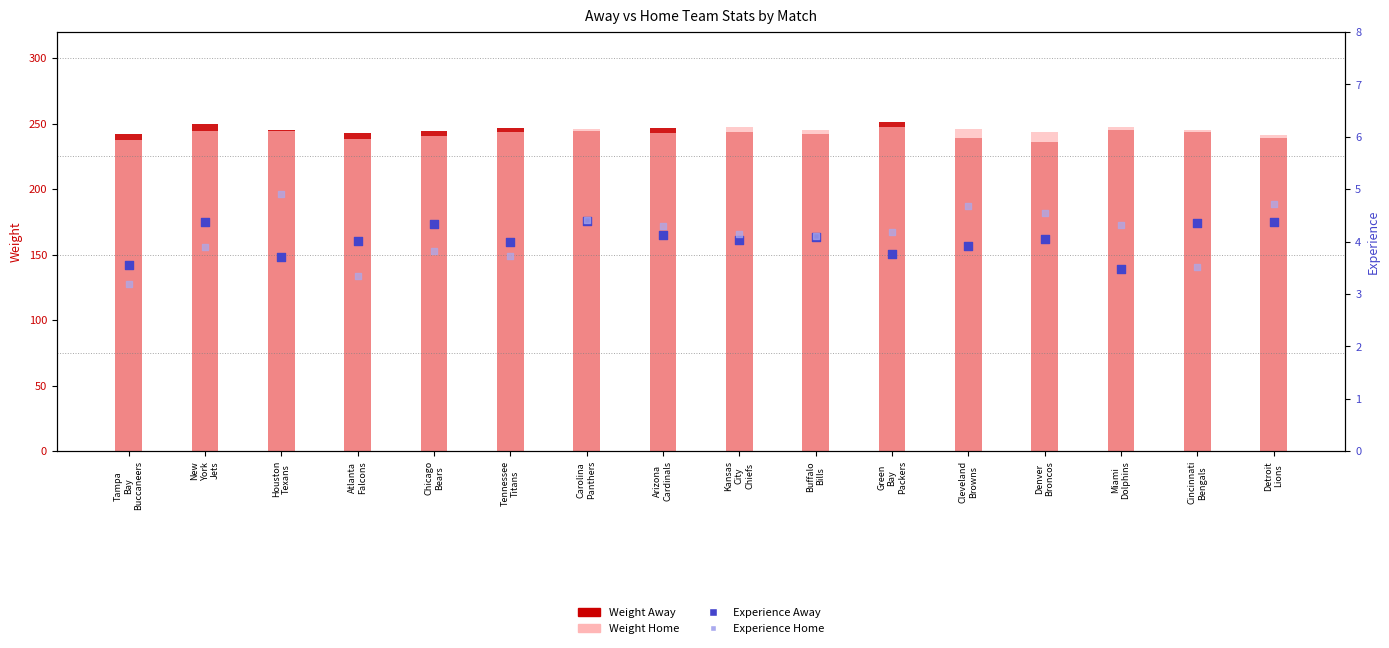

At how many categories does at least one series exceed 231?

16